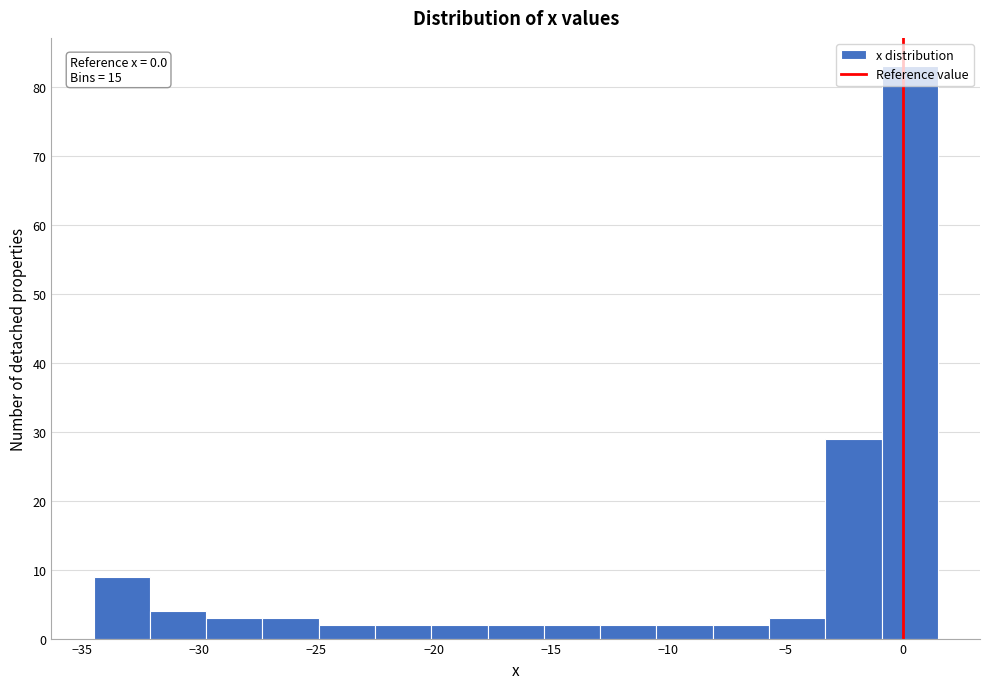

Over which range of the x-axis is the bar tallest?

-0.9 to 1.5